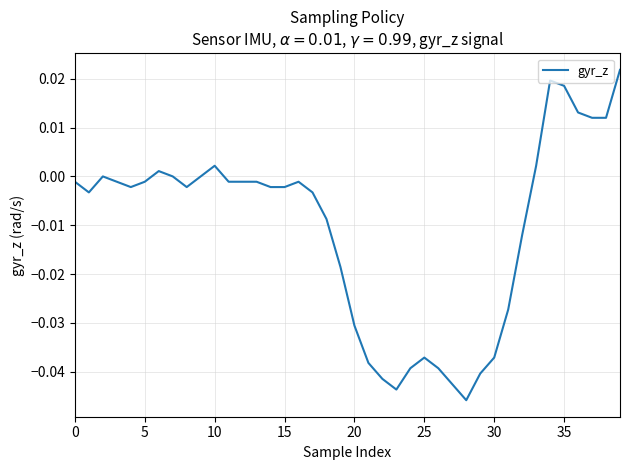

What is the sum of all values?

-0.4